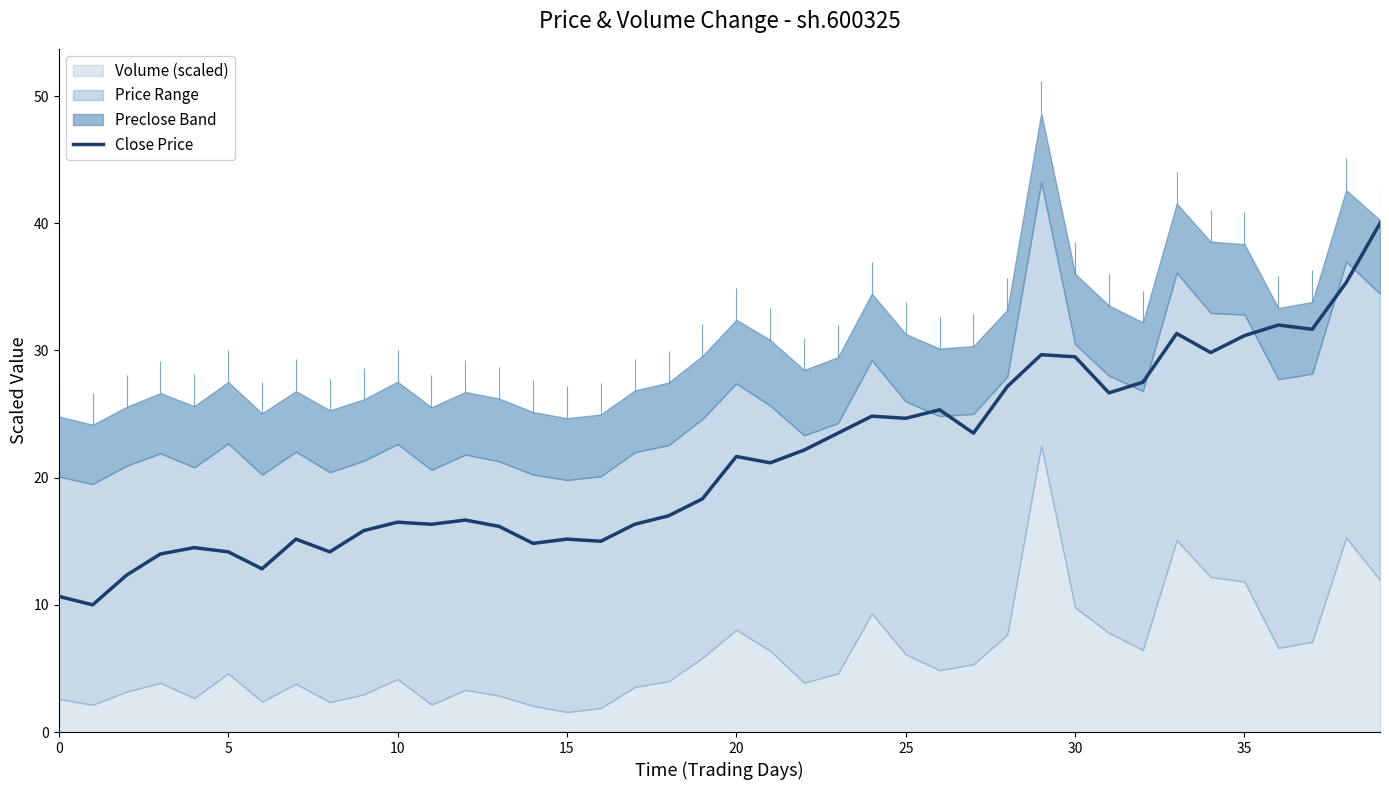

What is the difference between the maximum and minimum values?

30.0